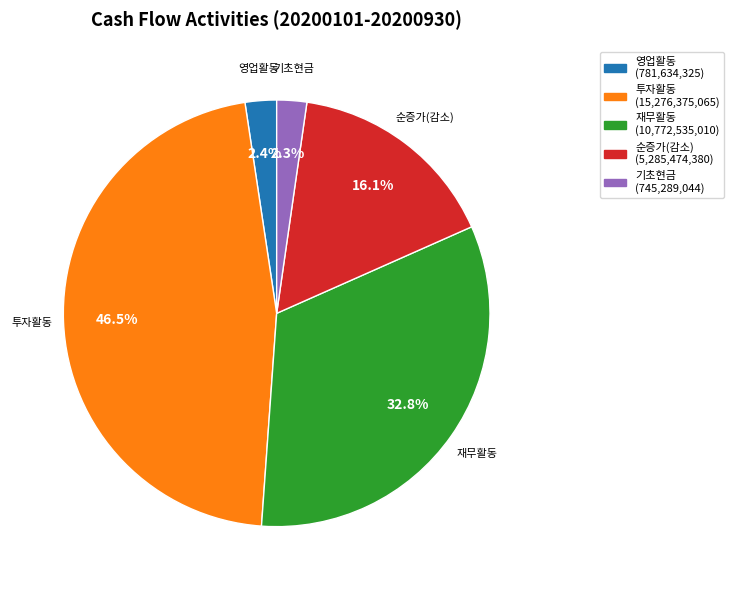

Is there a majority slice in this chart?

No